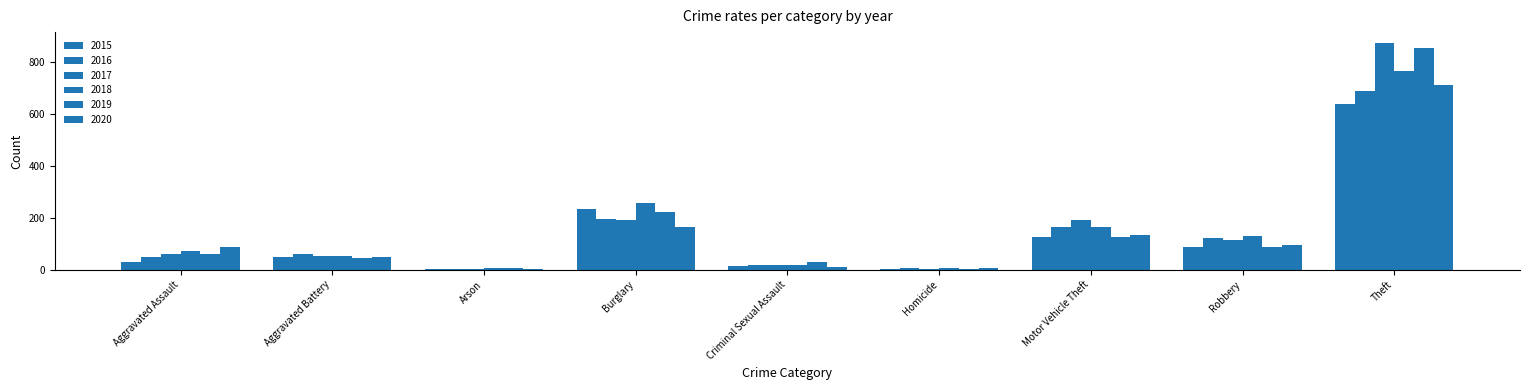

Which series changed the most between Homicide and Robbery?

2018